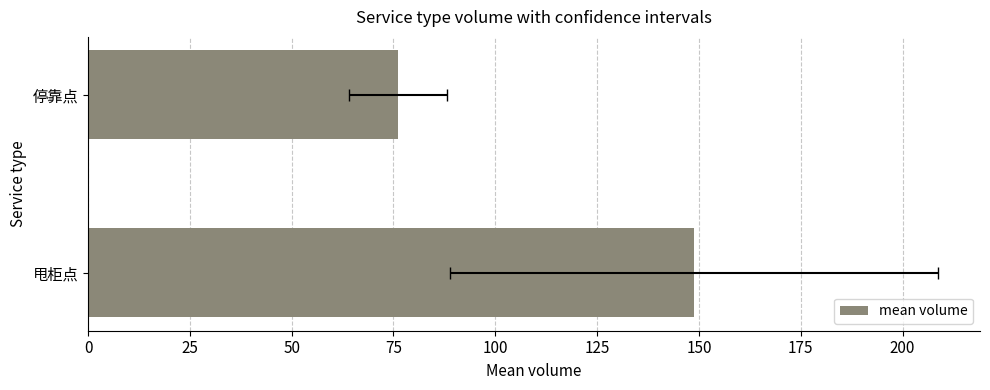

What is the approximate value at 甩柜点?

148.8